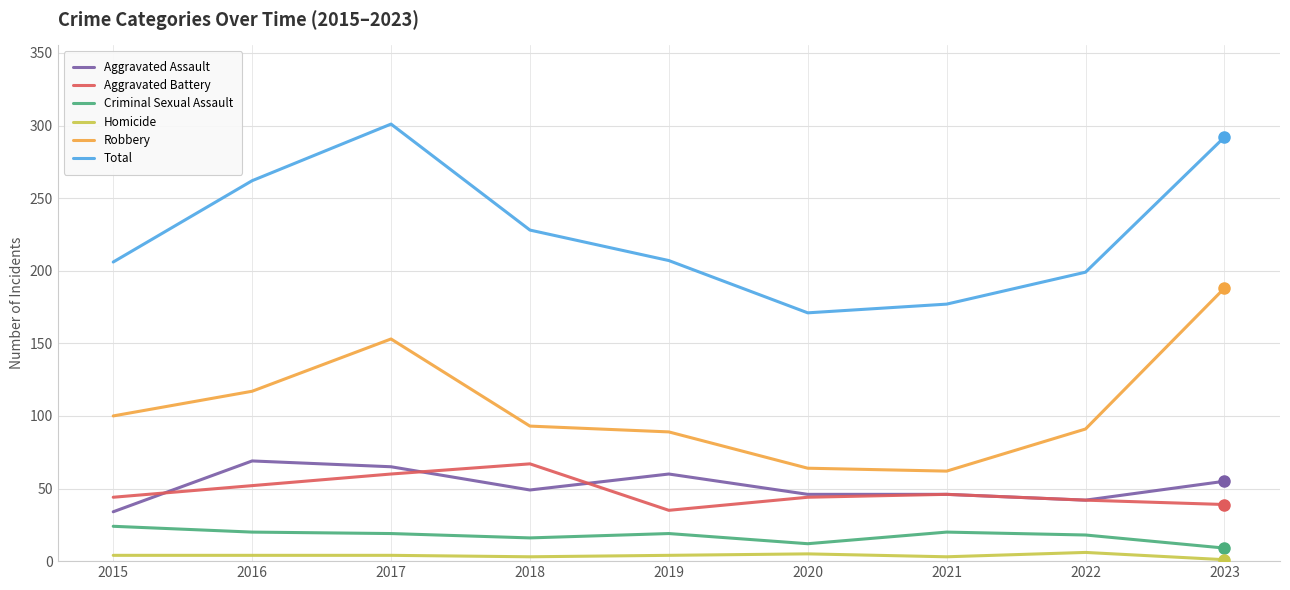

True or false: Robbery and Total intersect in this chart.

False